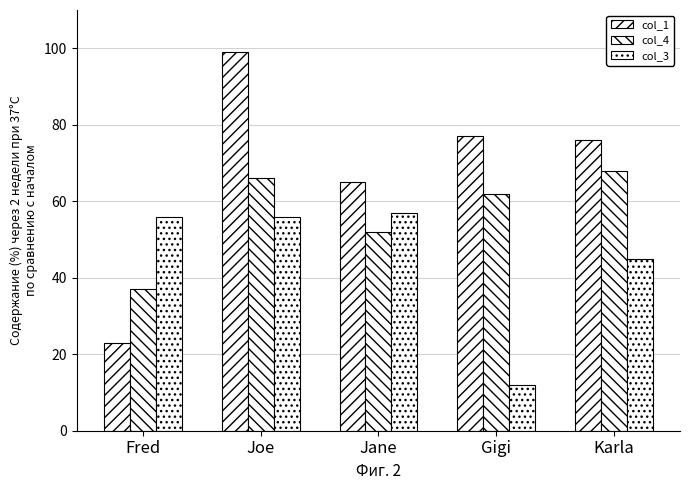

Are the bars grouped side by side (vs. stacked)?

Yes